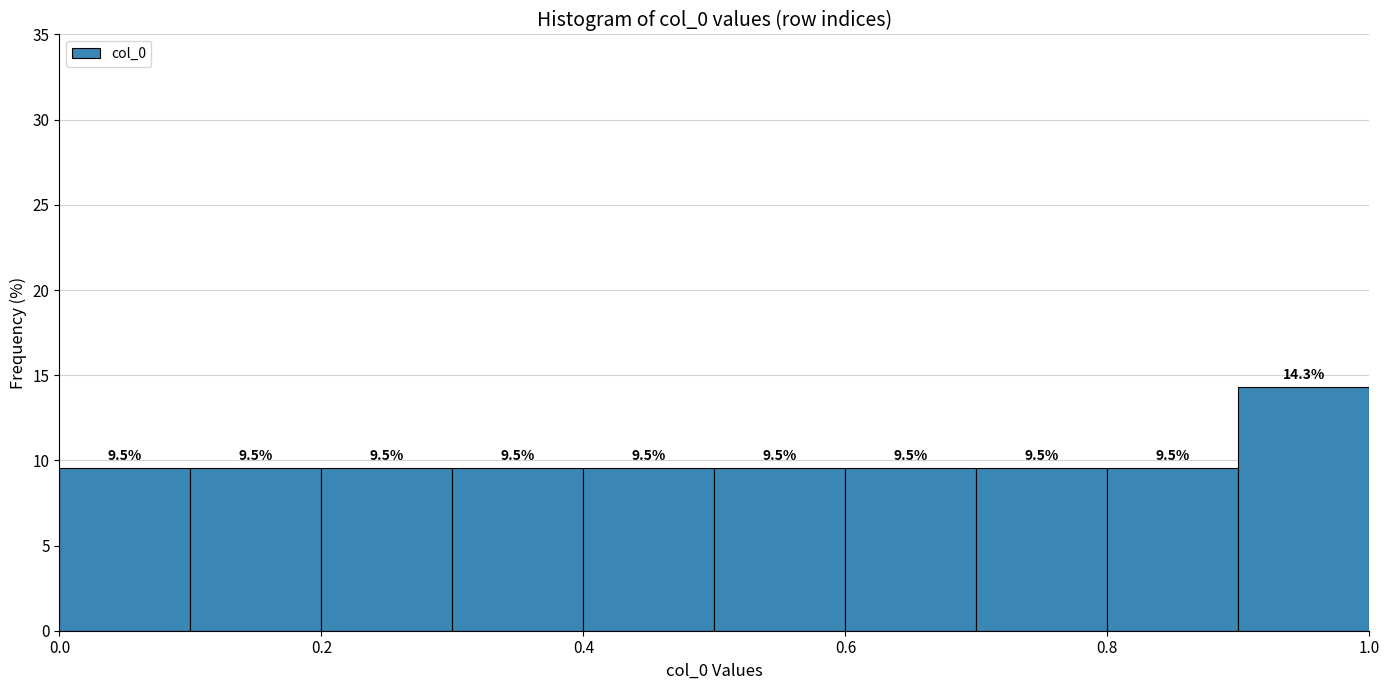

What is the height of the bar covering 0.8 to 0.9 on the x-axis?

9.5